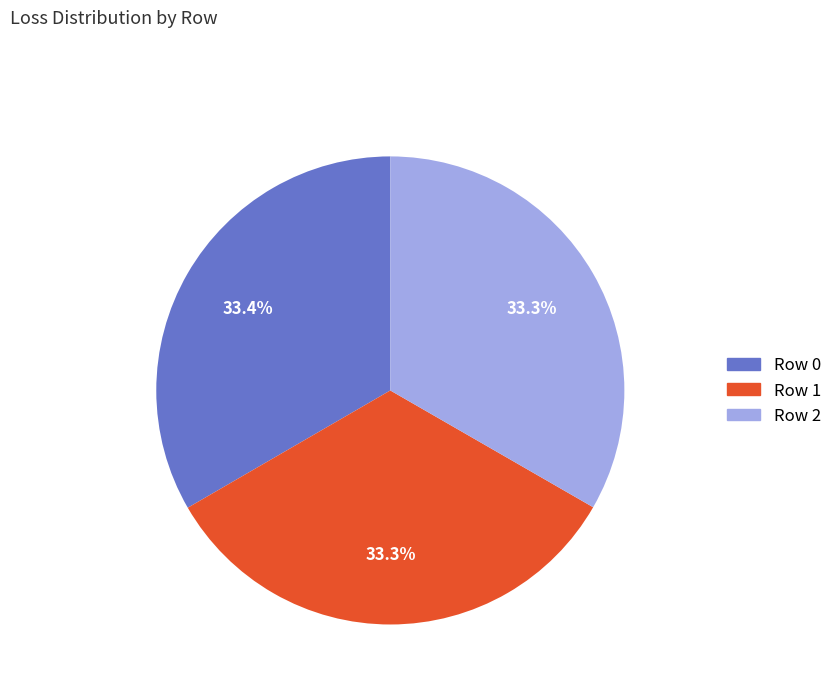

To the nearest percent, what is the combined percentage of Row 0 and Row 2?

67%